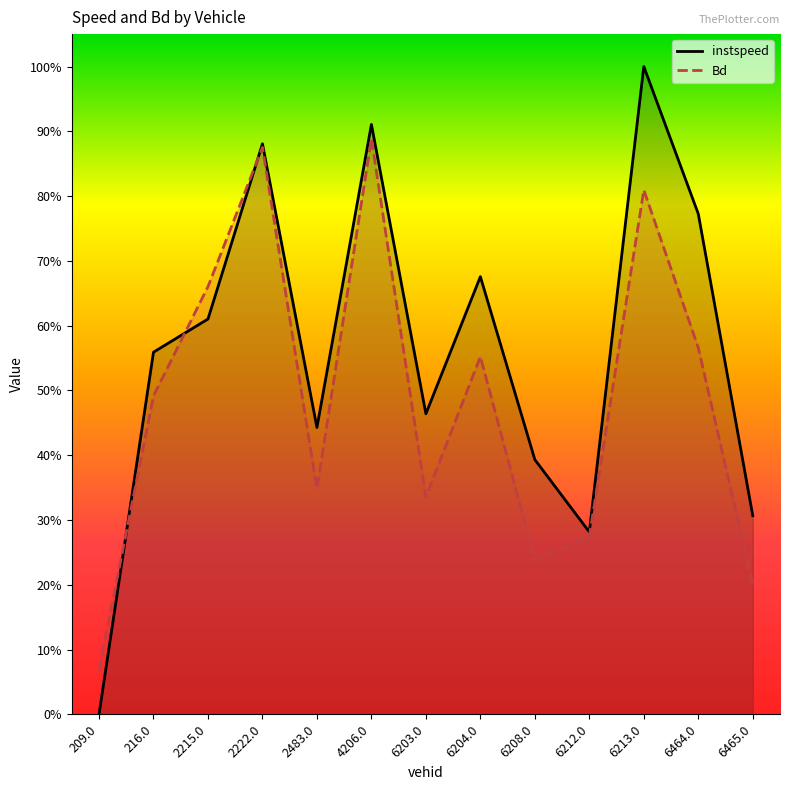

At which label is Bd closest to 0?

209.0